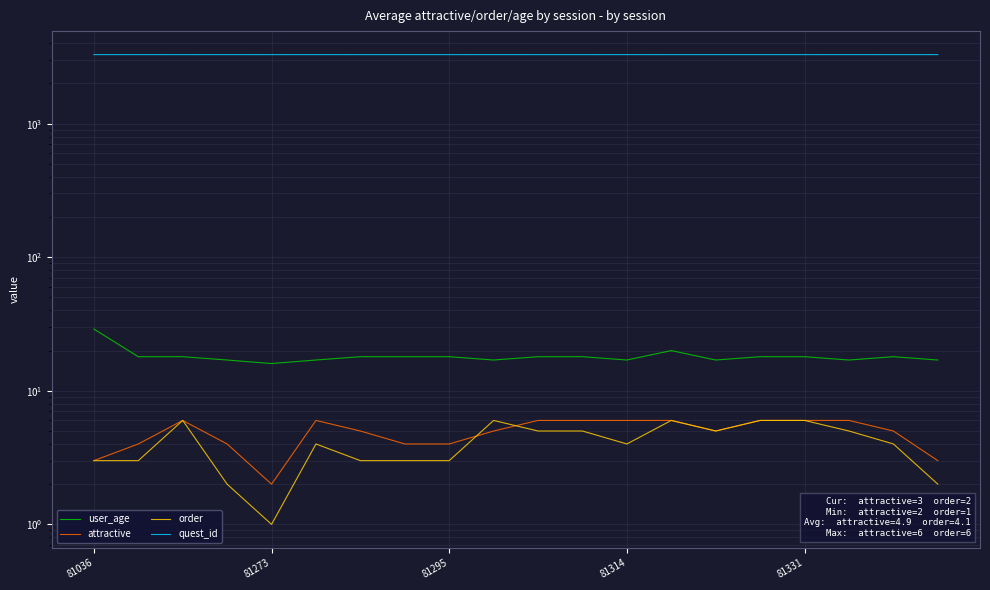

True or false: user_age and quest_id cross at least once.

False